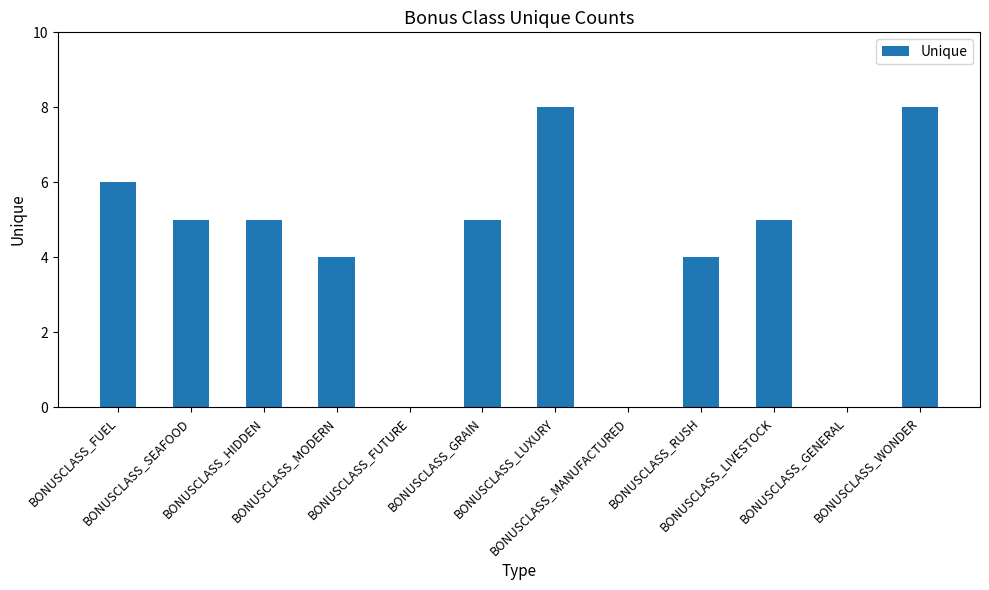

Reading right to left, transcribe all the data shown in this chart.

BONUSCLASS_WONDER=8	BONUSCLASS_GENERAL=0	BONUSCLASS_LIVESTOCK=5	BONUSCLASS_RUSH=4	BONUSCLASS_MANUFACTURED=0	BONUSCLASS_LUXURY=8	BONUSCLASS_GRAIN=5	BONUSCLASS_FUTURE=0	BONUSCLASS_MODERN=4	BONUSCLASS_HIDDEN=5	BONUSCLASS_SEAFOOD=5	BONUSCLASS_FUEL=6